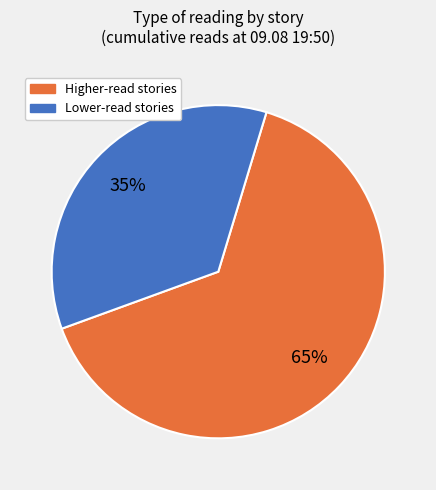

Does any single category account for the majority?

Yes